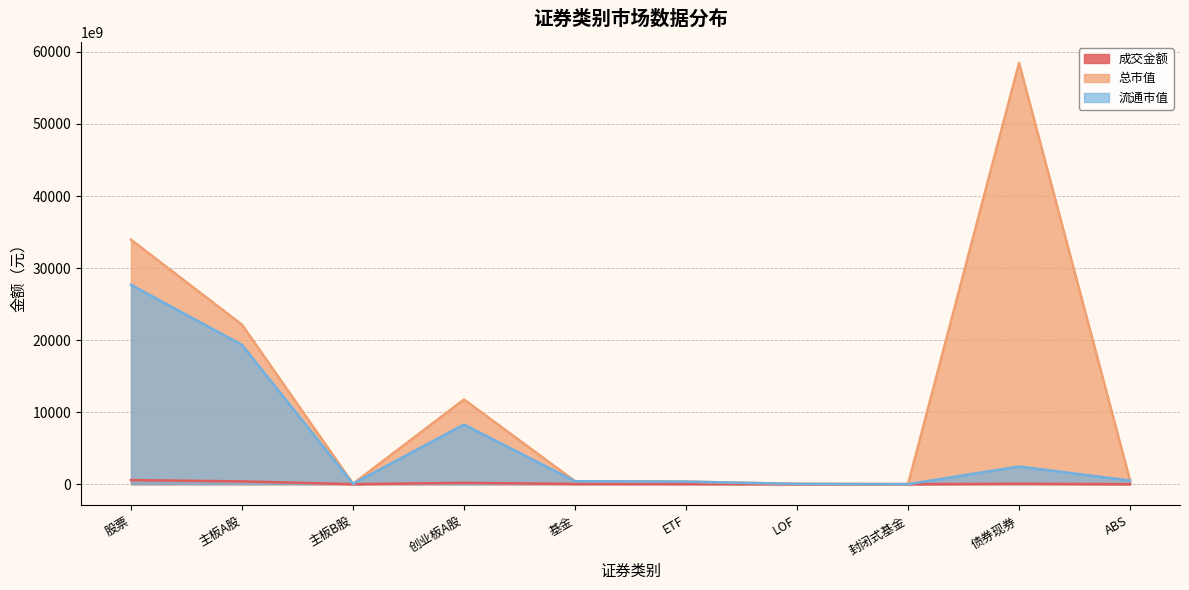

True or false: 流通市值 and 总市值 cross at least once.

False